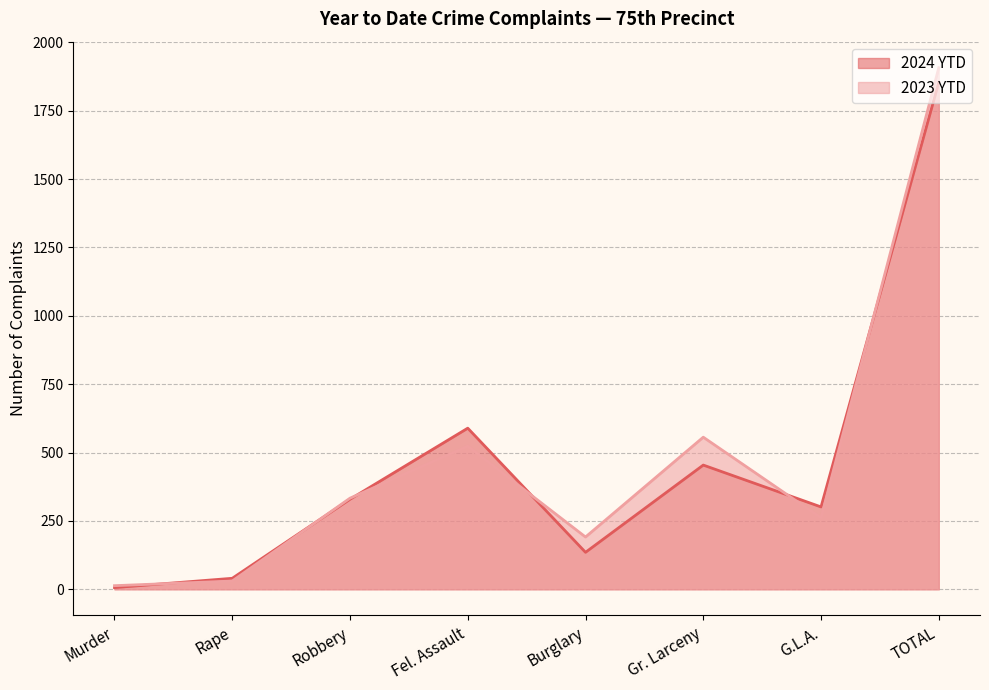

What position from the left is Burglary?

5